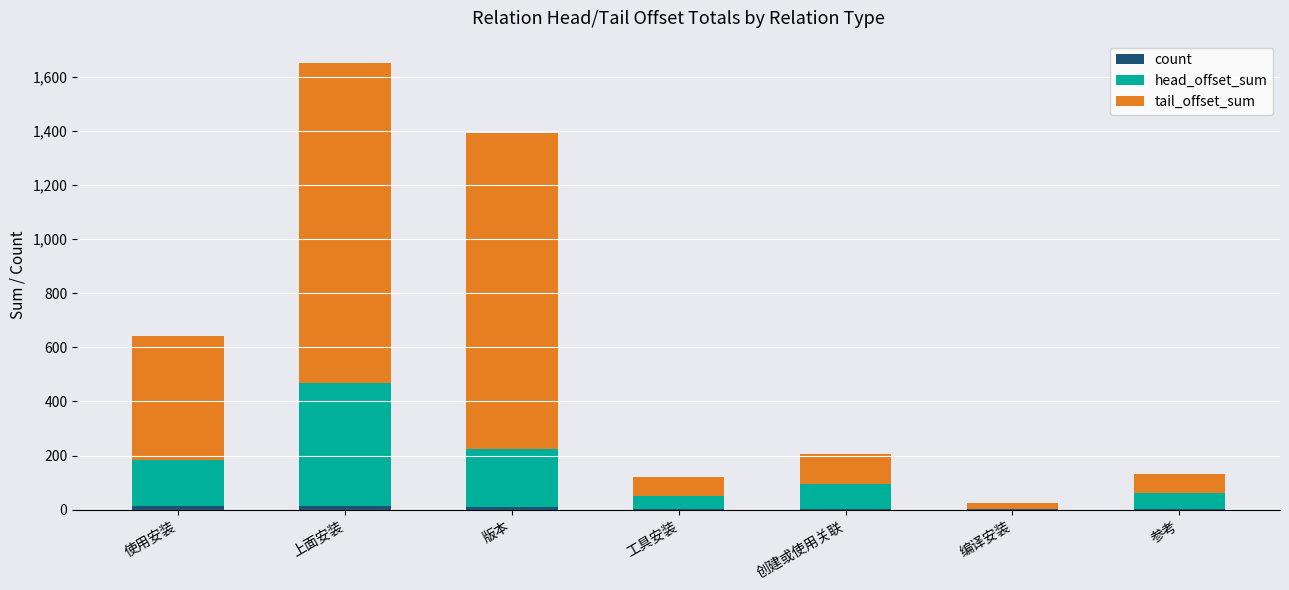

At which category is the sum across all series the highest?

上面安装